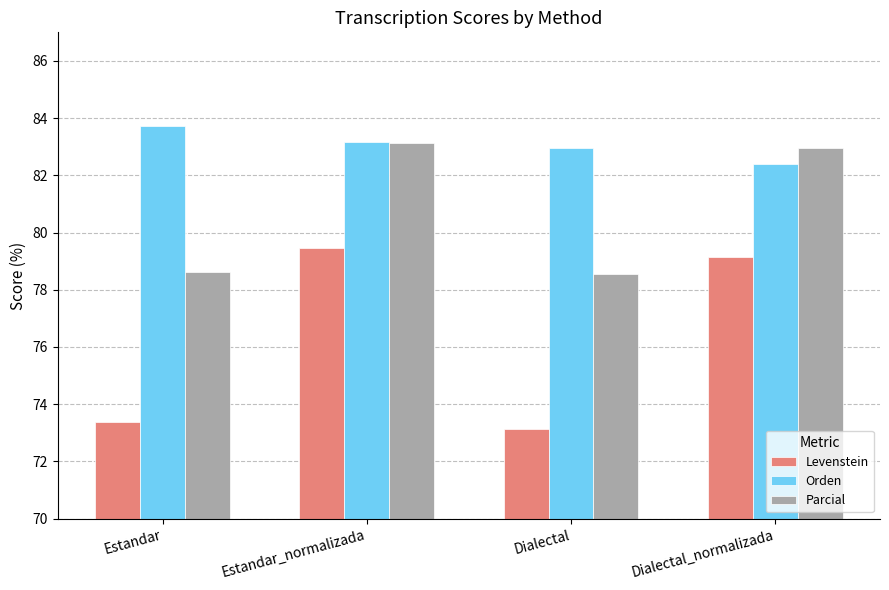

Read the Levenstein value at Dialectal.

73.1